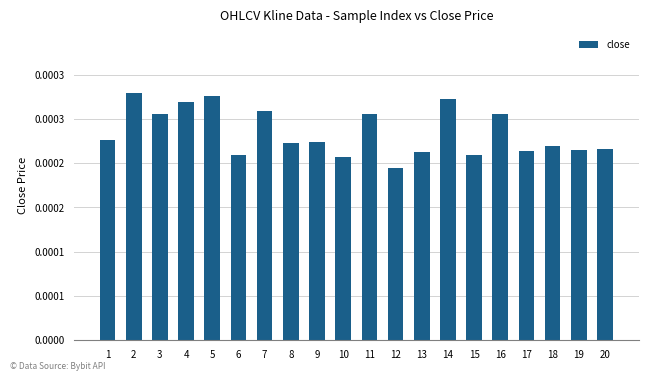

Are the bars horizontal?

No